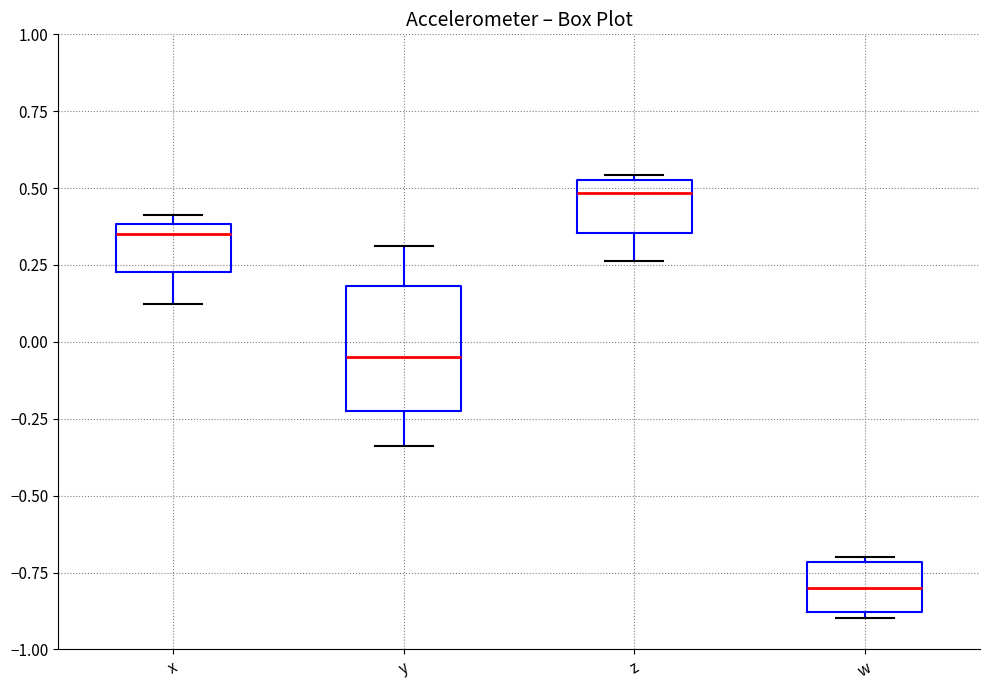

Reading left to right, read every box against the y-axis: the position of its median line, the range the box covers, and the ends of its whiskers. The values are not printed on the chart, so give them approximately, as read against the axis.

x: median 0.35, box 0.25 to 0.40, whiskers 0.10 to 0.40 (just above the box's upper edge)
y: median -0.05, box -0.20 to 0.20, whiskers -0.35 to 0.30
z: median 0.50, box 0.35 to 0.55, whiskers 0.25 to 0.55 (just above the box's upper edge)
w: median -0.80, box -0.90 to -0.70, whiskers -0.90 (just below the box's lower edge) to -0.70 (just above the box's upper edge)